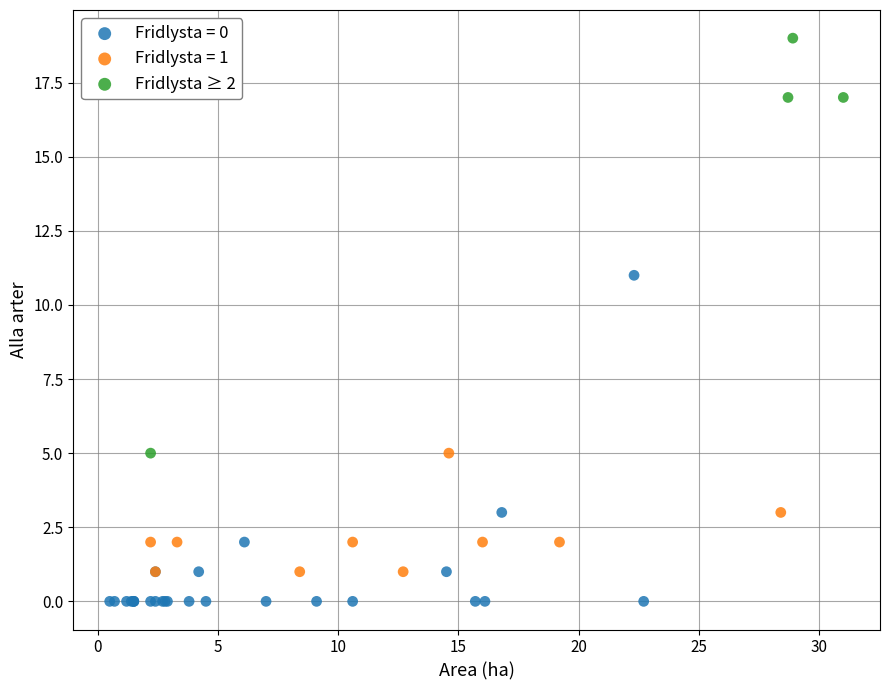

Which series contains the highest Y value?

Fridlysta ≥ 2